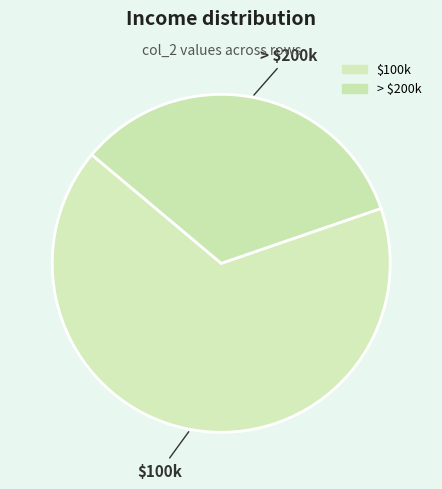

How many segments does this pie chart have?

2